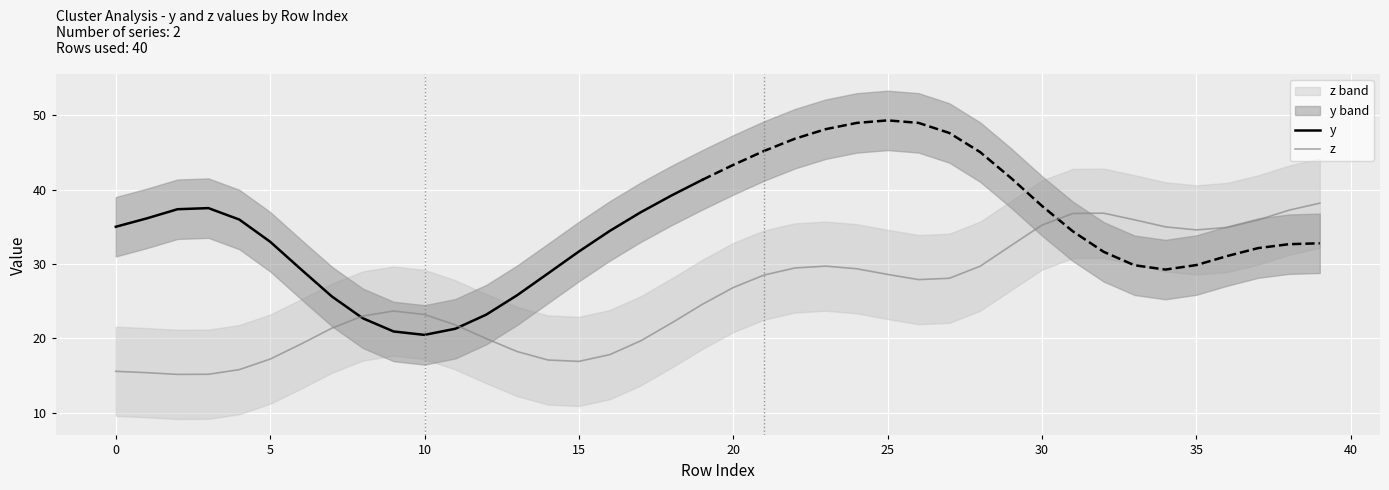

What is the highest value of the y series?

41.3